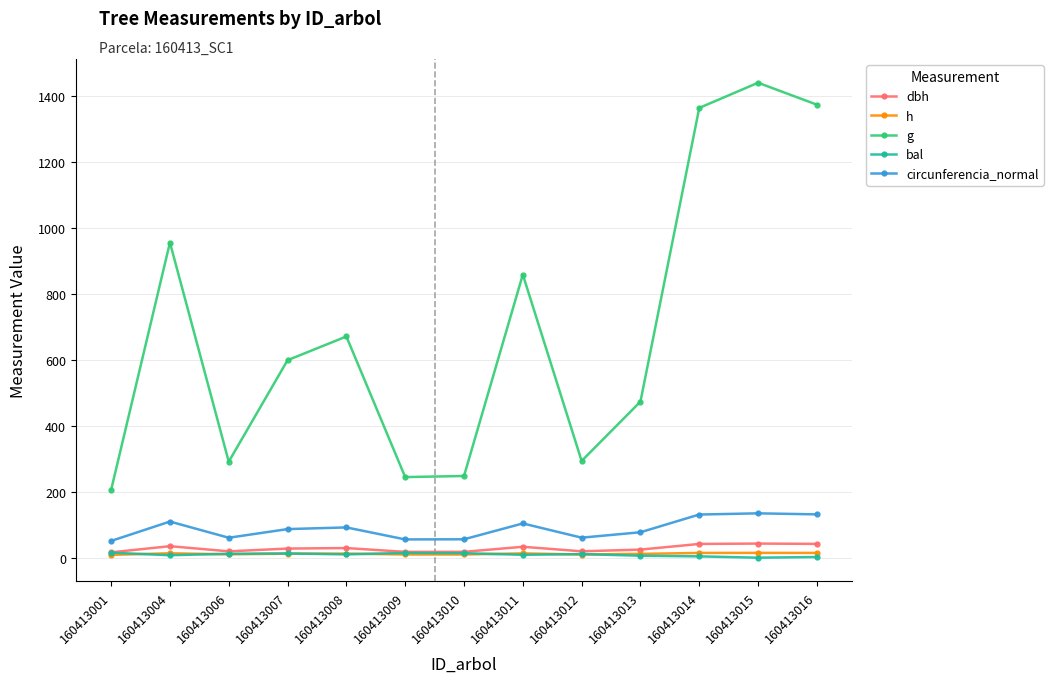

At which category is the sum across all series the highest?

160413015